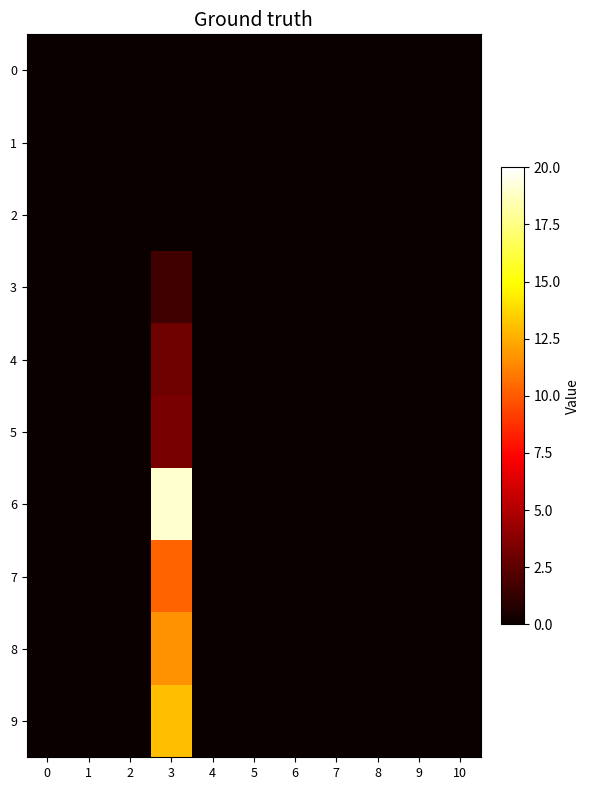

At 10, list the series in order from smallest to largest.

0, 1, 2, 3, 4, 5, 6, 7, 8, 9